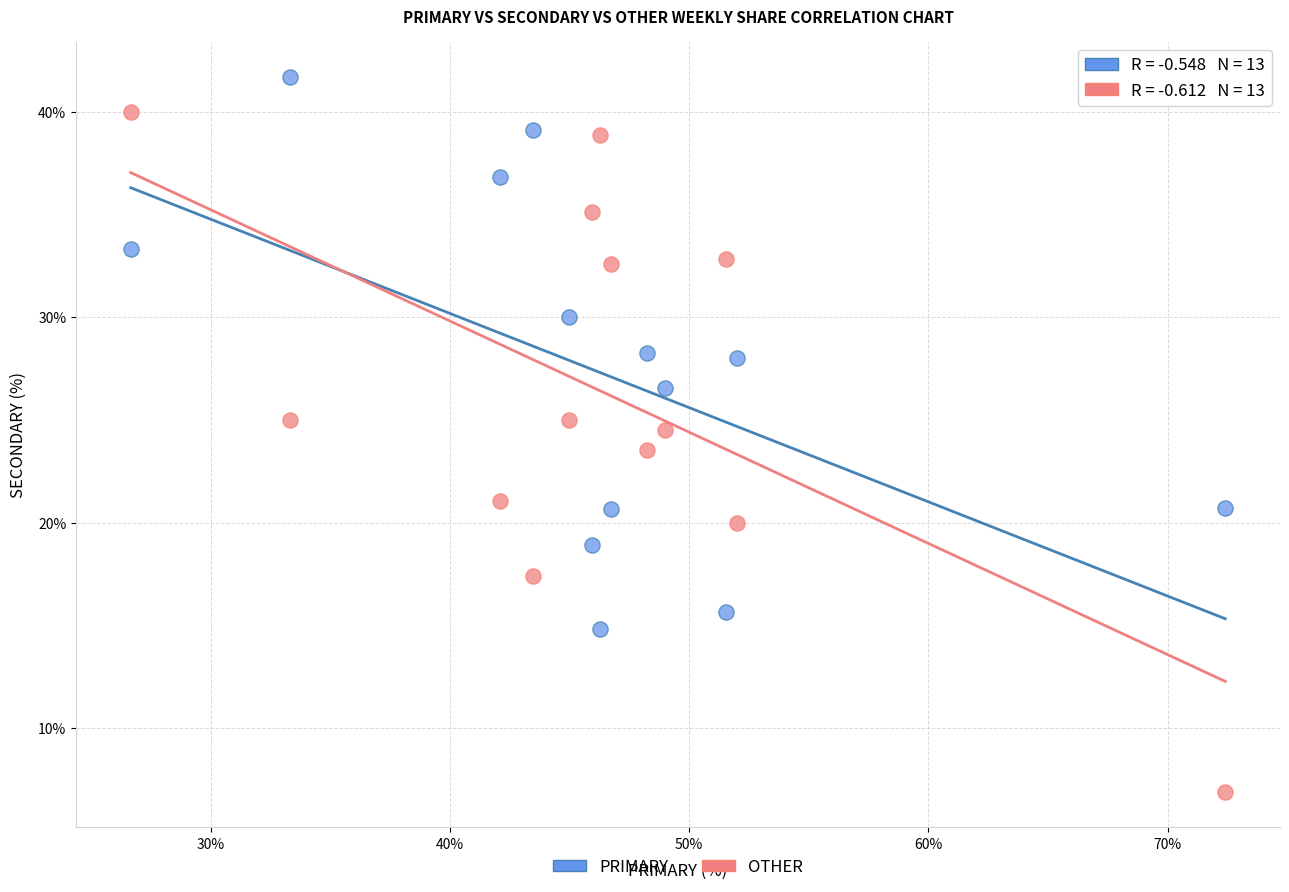

Across all data points, what is the range of Y values (max minus min)?

34.8